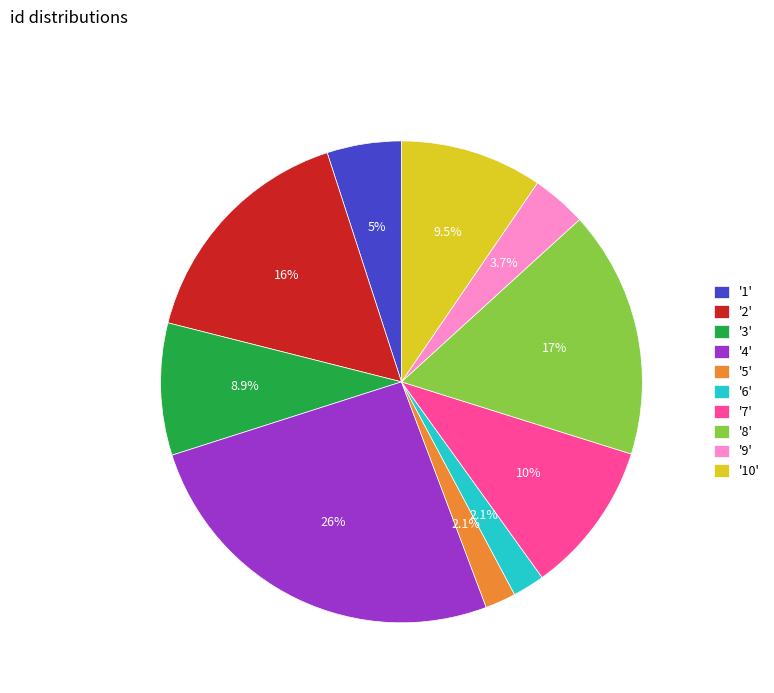

How many slices are in this pie chart?

10